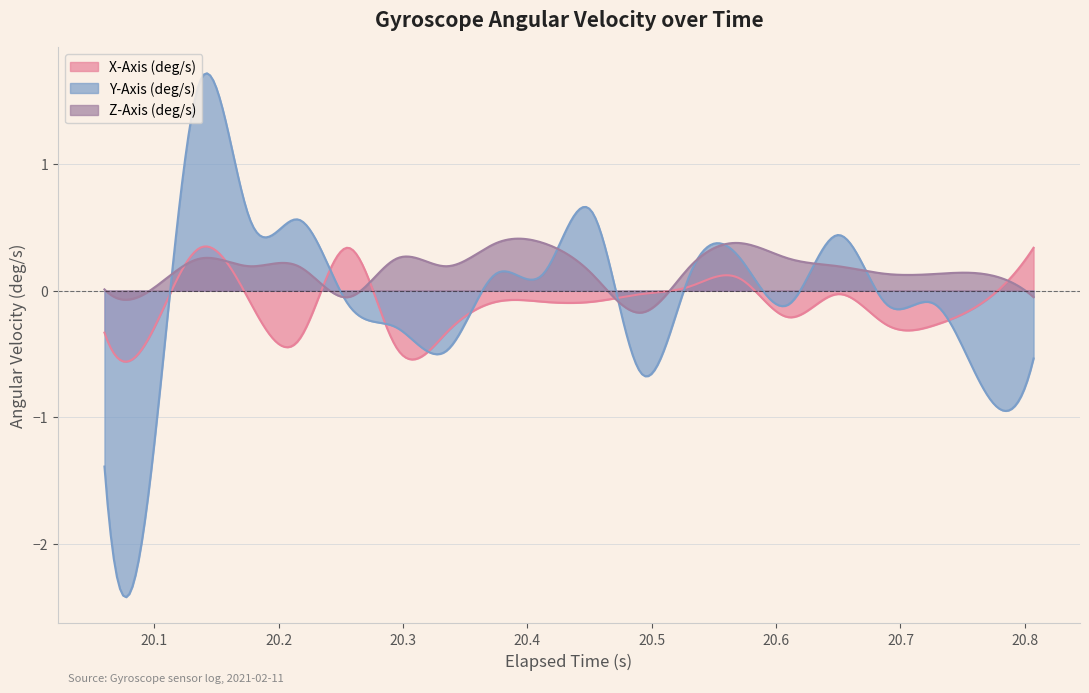

Between which two adjacent categories do Y-Axis (deg/s) and Z-Axis (deg/s) first intersect?

1 and 2